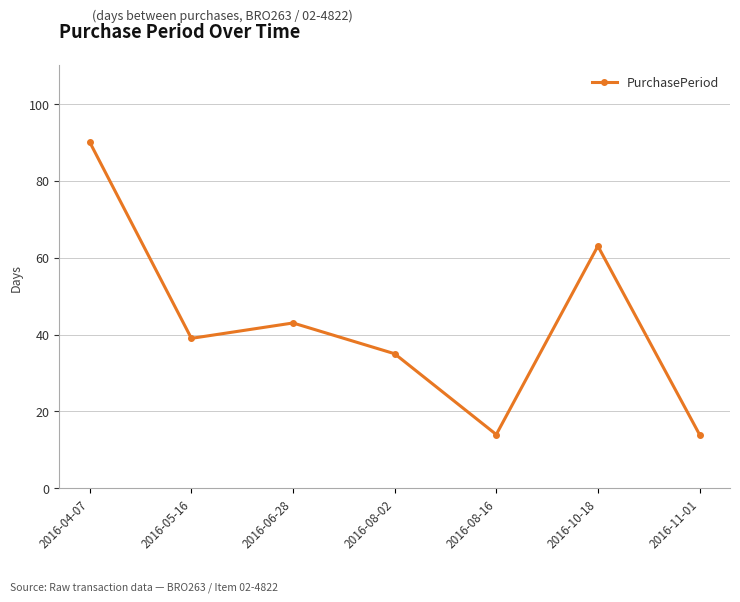

How many distinct data groups are displayed?

1